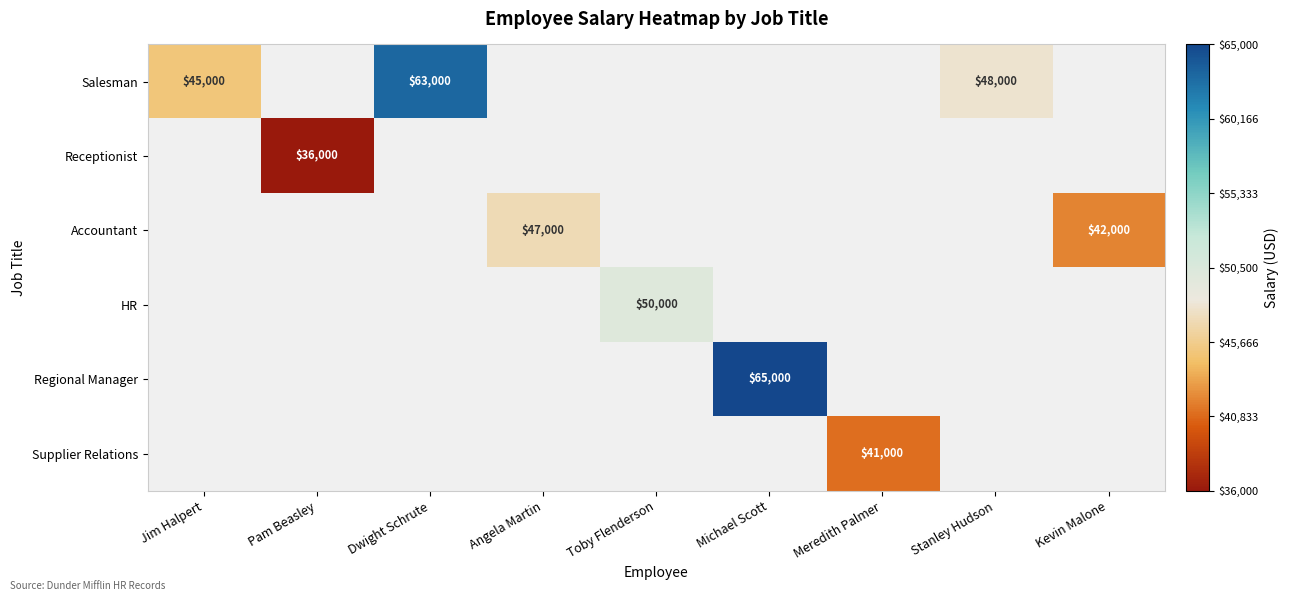

True or false: Salesman has a value of 63000 at Dwight Schrute.

True